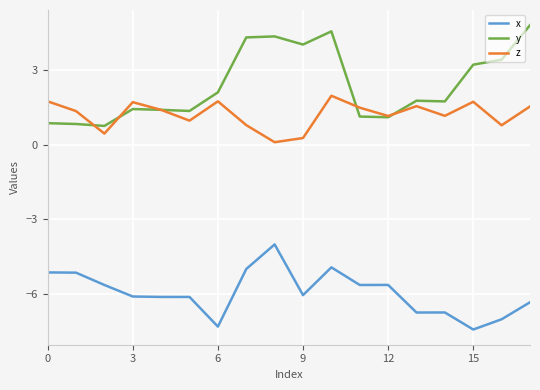

True or false: x and z cross at least once.

False